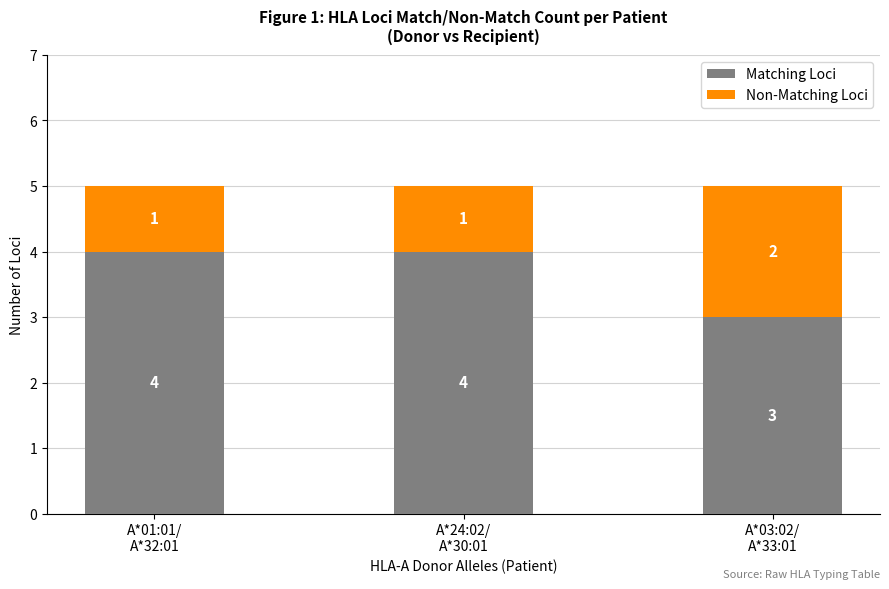

What is the average value of the Matching Loci series?

4